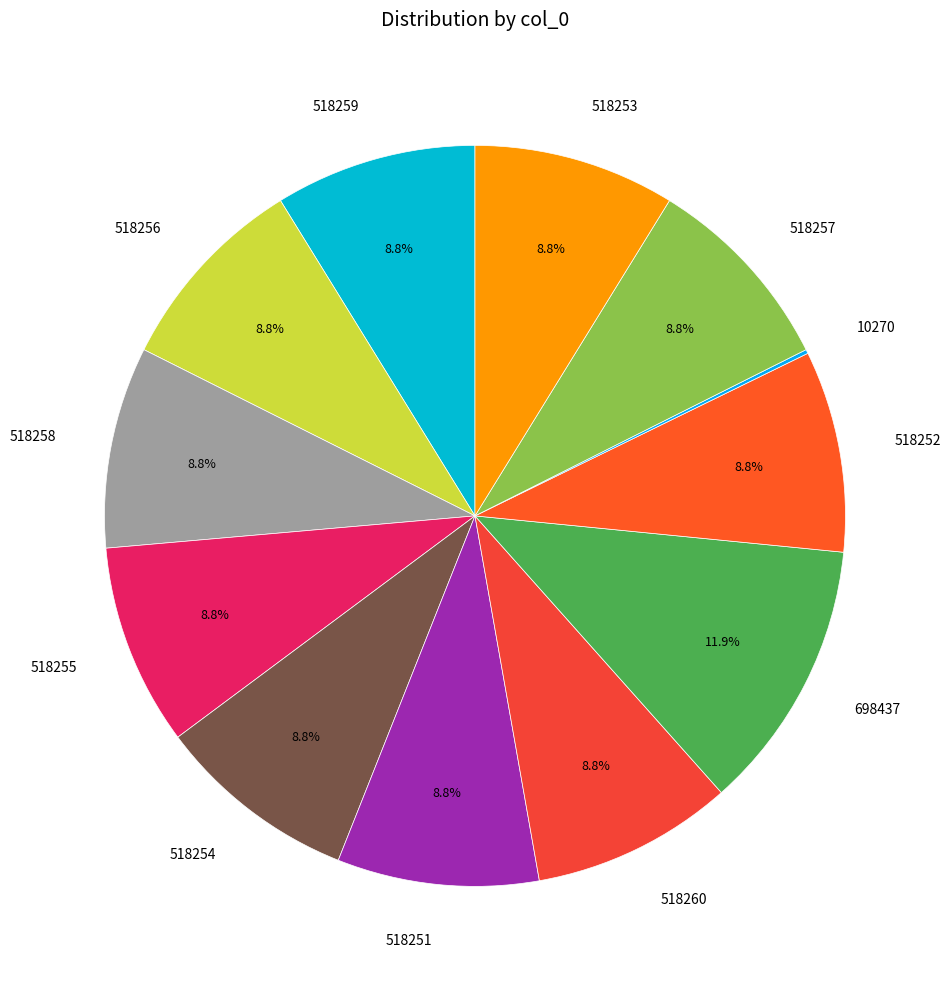

True or false: 518254 accounts for 1% of the total.

False